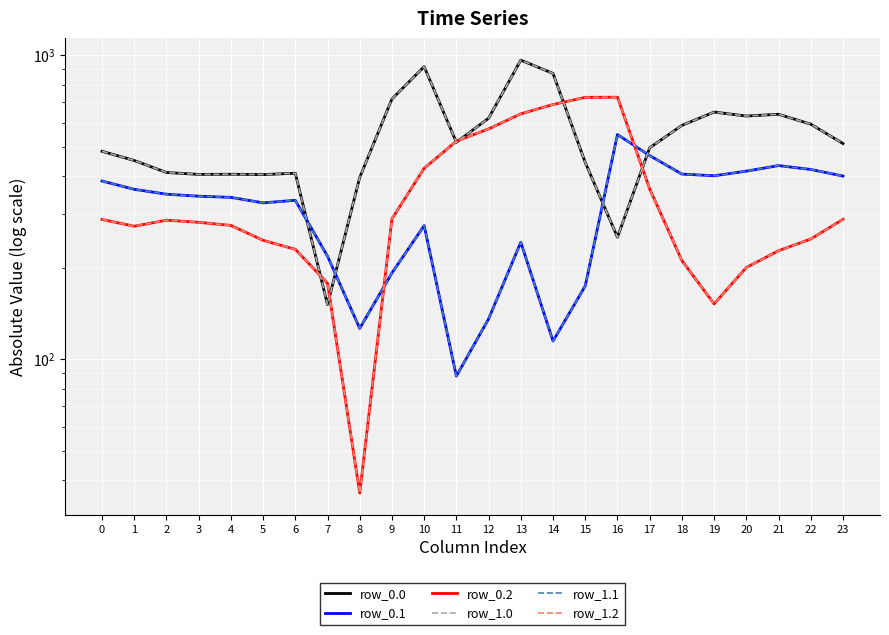

Reading left to right, list all the values displayed in this chart.

row_0.0: 0=483.0	1=450.5	2=411.3	3=405.4	4=405.9	5=404.8	6=409.0	7=151.1	8=396.3	9=717.9	10=917.2	11=517.0	12=620.4	13=963.7	14=871.3	15=444.0	16=251.9	17=495.8	18=587.7	19=650.2	20=630.9	21=639.4	22=593.3	23=512.3
row_0.1: 0=385.6	1=362.1	2=348.9	3=343.7	4=340.6	5=326.7	6=333.2	7=218.1	8=126.2	9=192.1	10=275.1	11=88.0	12=135.6	13=242.5	14=114.7	15=174.1	16=548.3	17=467.6	18=406.4	19=401.2	20=415.5	21=433.4	22=420.9	23=400.4
row_0.2: 0=288.1	1=273.7	2=286.5	3=282.0	4=275.4	5=246.0	6=229.8	7=177.6	8=36.3	9=289.5	10=424.5	11=521.6	12=572.2	13=641.4	14=688.4	15=726.8	16=727.6	17=363.4	18=211.0	19=152.0	20=200.2	21=227.4	22=248.4	23=288.5
row_1.0: 0=483.0	1=450.5	2=411.3	3=405.4	4=405.9	5=404.8	6=409.0	7=151.1	8=396.3	9=717.9	10=917.2	11=517.0	12=620.4	13=963.7	14=871.3	15=444.0	16=251.9	17=495.8	18=587.7	19=650.2	20=630.9	21=639.4	22=593.3	23=512.3
row_1.1: 0=385.6	1=362.1	2=348.9	3=343.7	4=340.6	5=326.7	6=333.2	7=218.1	8=126.2	9=192.1	10=275.1	11=88.0	12=135.6	13=242.5	14=114.7	15=174.1	16=548.3	17=467.6	18=406.4	19=401.2	20=415.5	21=433.4	22=420.9	23=400.4
row_1.2: 0=288.1	1=273.7	2=286.5	3=282.0	4=275.4	5=246.0	6=229.8	7=177.6	8=36.3	9=289.5	10=424.5	11=521.6	12=572.2	13=641.4	14=688.4	15=726.8	16=727.6	17=363.4	18=211.0	19=152.0	20=200.2	21=227.4	22=248.4	23=288.5